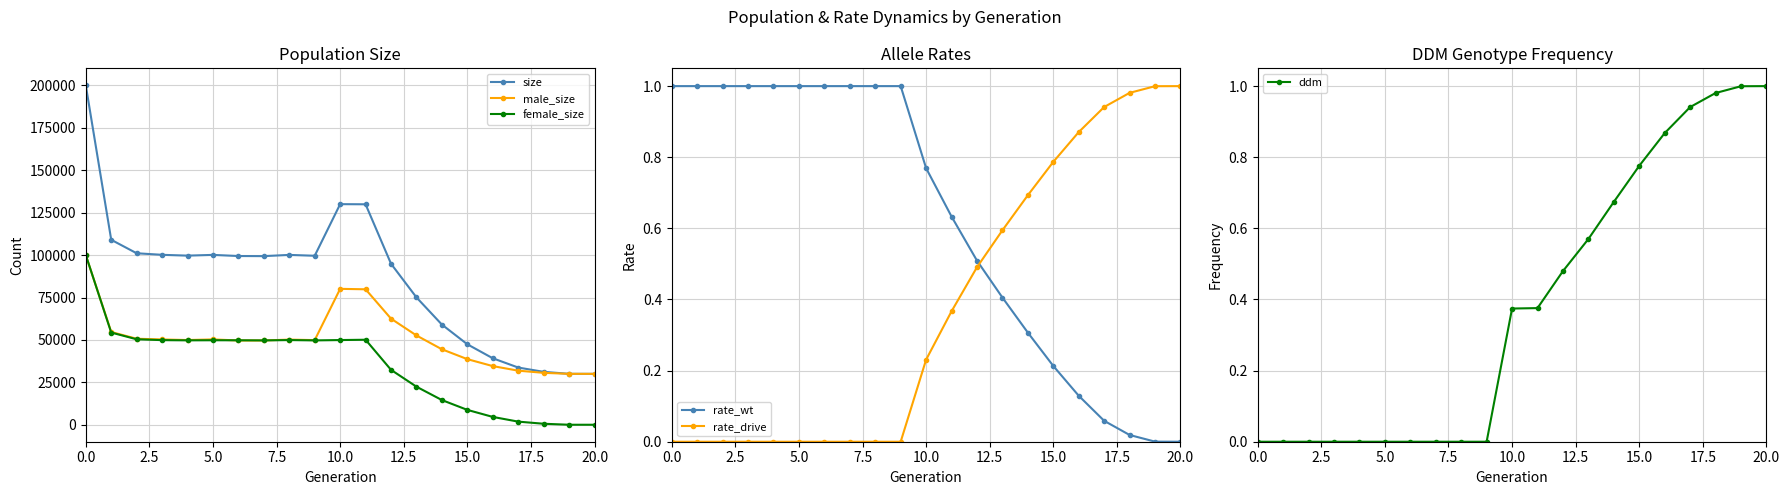

How many values in the size series are below 99448?

10